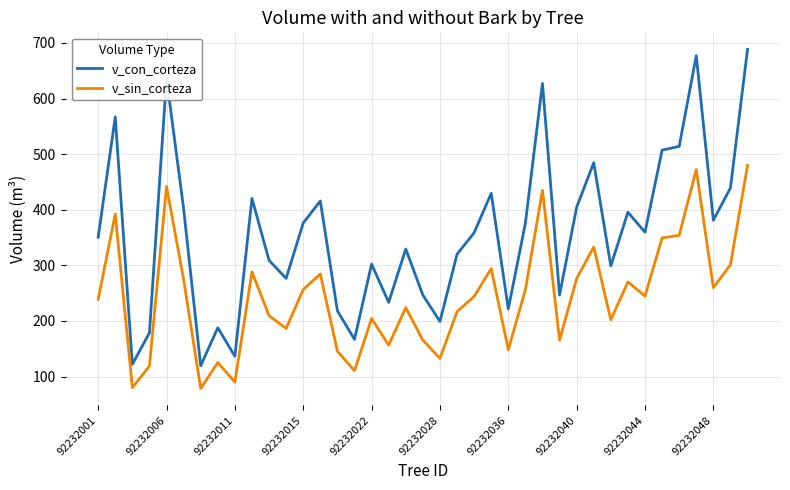

What is the difference between the maximum and minimum values in the v_con_corteza series?

569.1